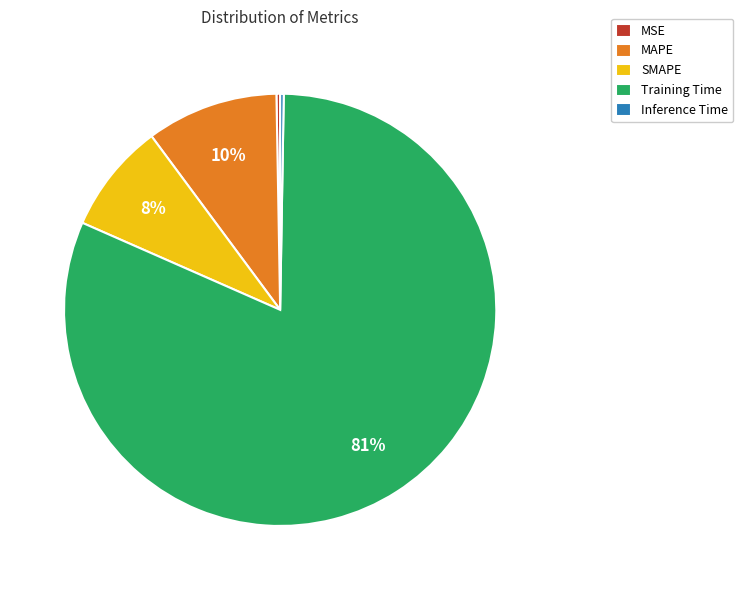

Which slice represents more than half of the pie?

Training Time